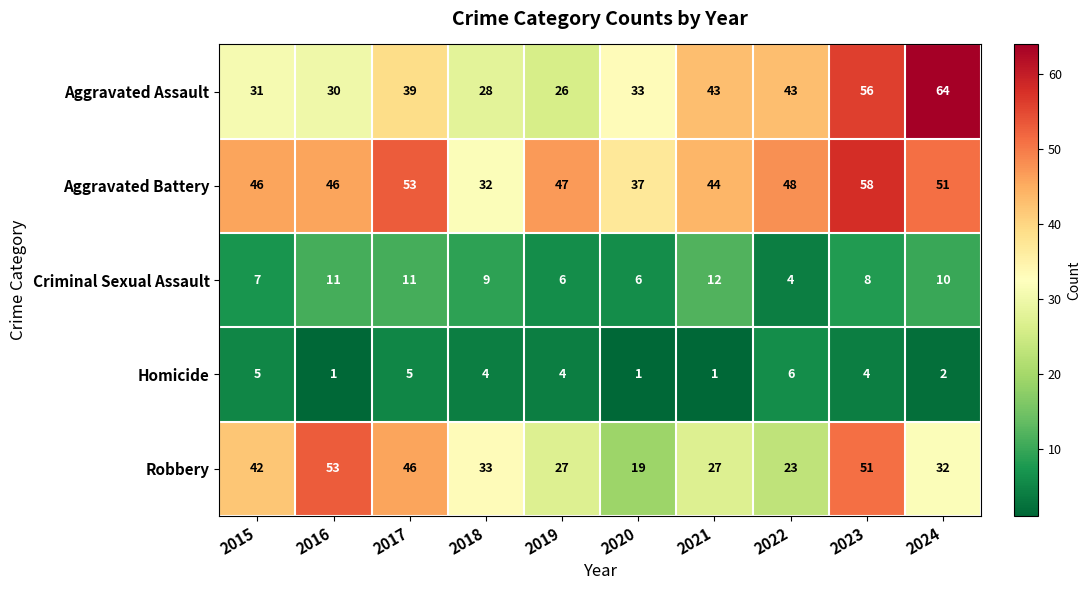

What is the sum of the Homicide values at 2022 and 2017?

11